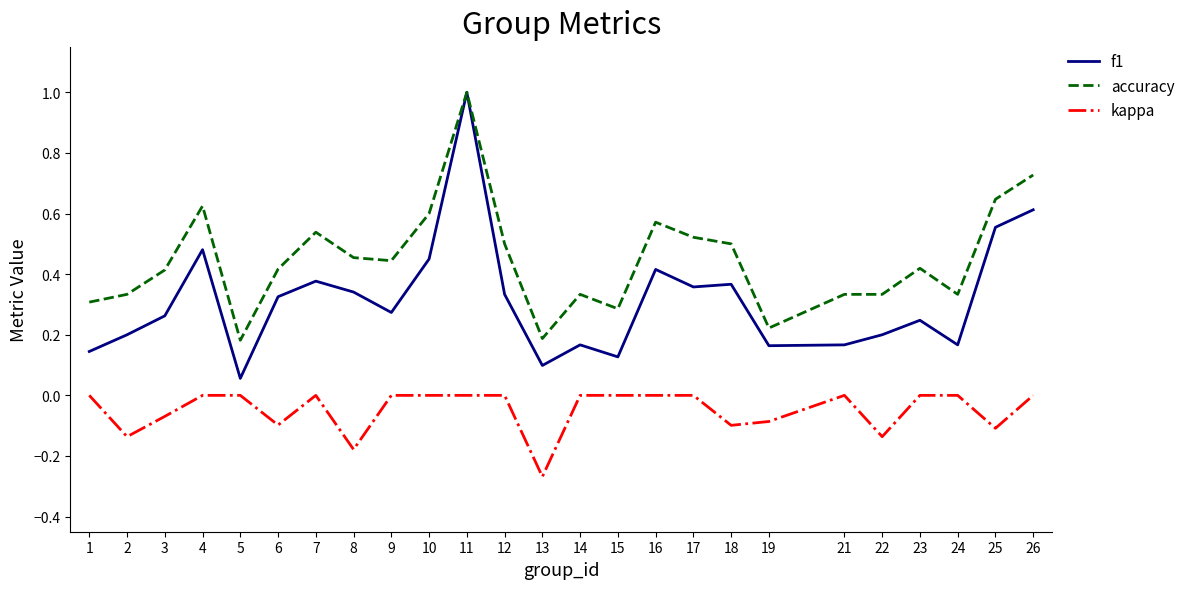

At 12, list the series in order from largest to smallest.

accuracy, f1, kappa